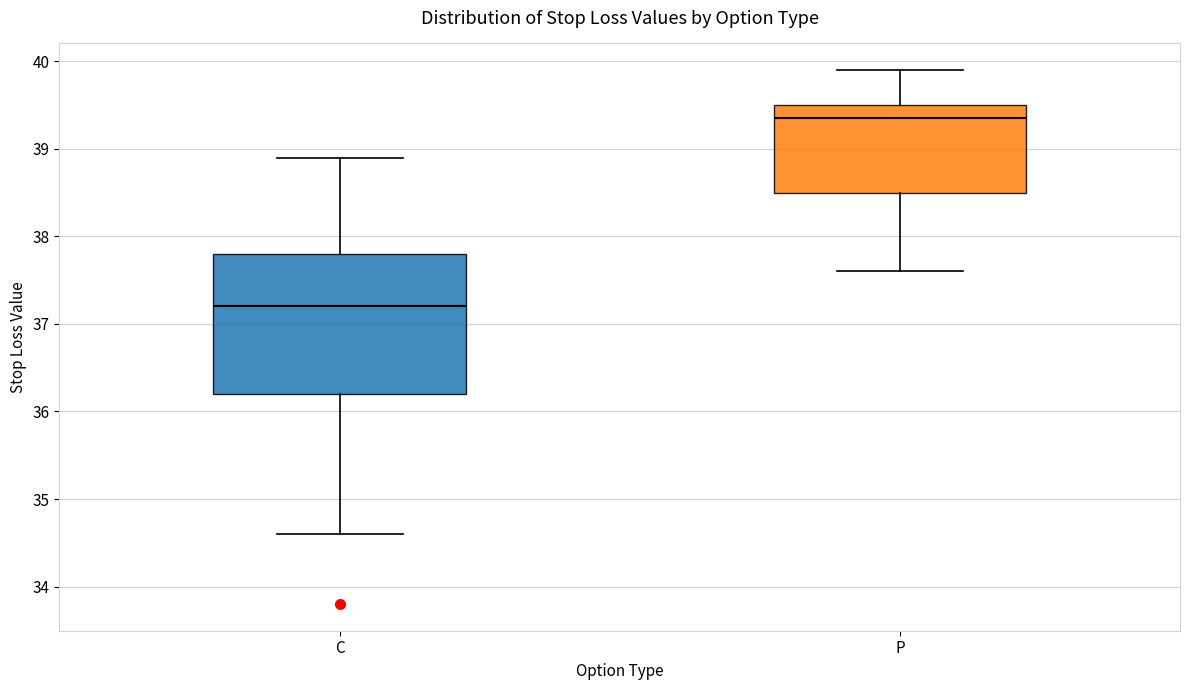

Reading left to right, transcribe this box plot: for each box, give where its median line is, the range the box spans, and where its two whiskers end, as read against the y-axis. The values are not printed on the chart, so give them approximately, as read against the axis.

C: median 37.2, box 36.2 to 37.8, whiskers 34.6 to 38.9
P: median 39.4, box 38.5 to 39.5, whiskers 37.6 to 39.9